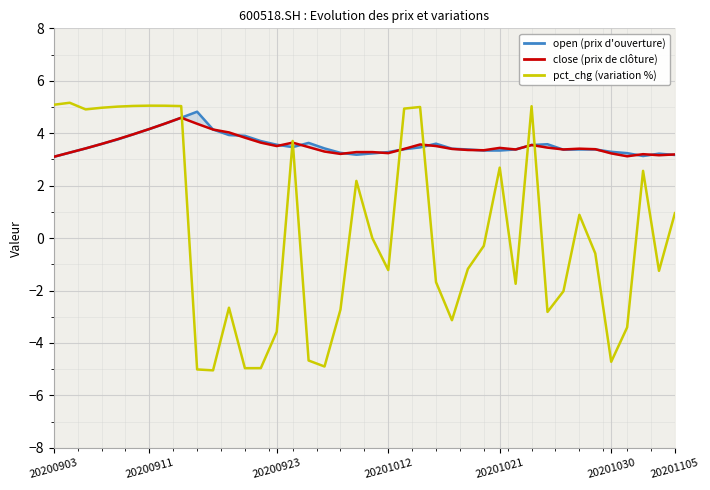

How many interior local valleys does the open (prix d'ouverture) series have?

4